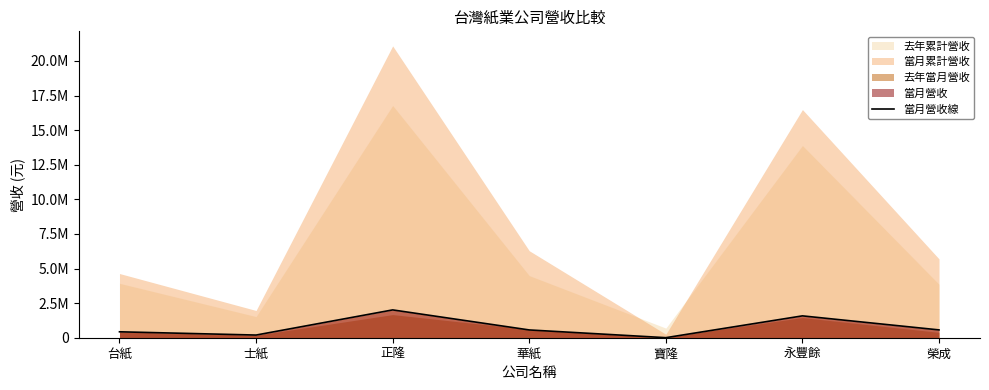

What position from the left is 士紙?

2